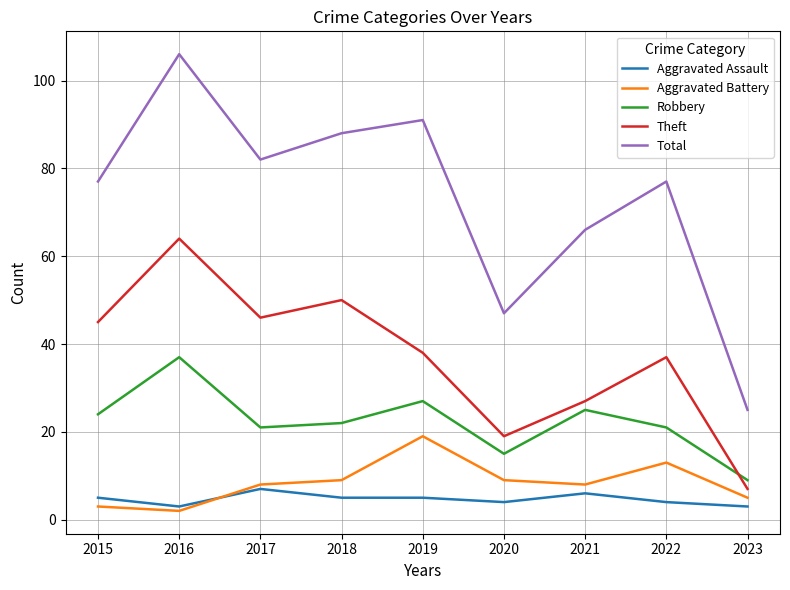

What is the approximate value of Total at 2023?

25